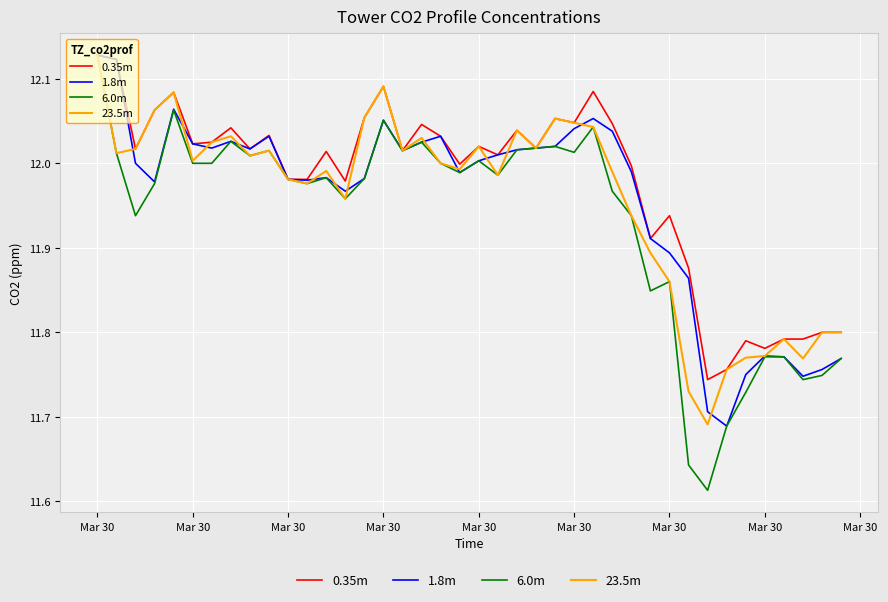

Which series has the largest total across all categories?

0.35m